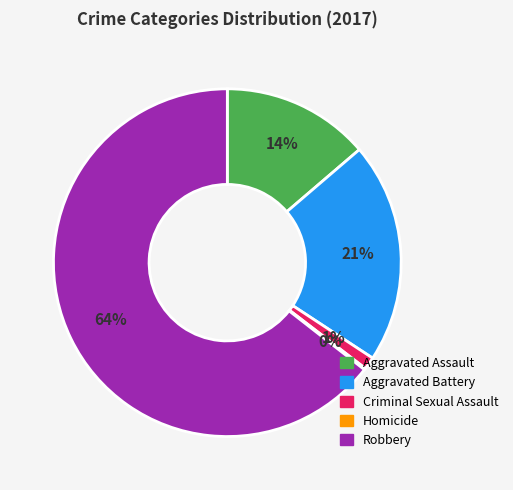

What is the ratio of the value at Aggravated Assault to the value at Aggravated Battery?

0.7